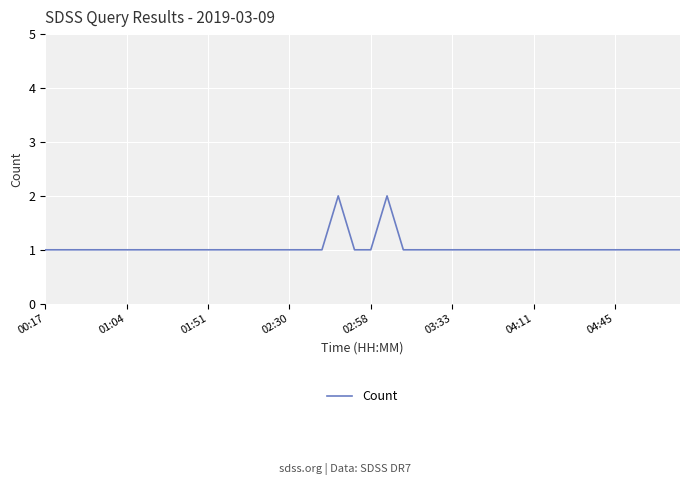

What is the sum of all values?

42